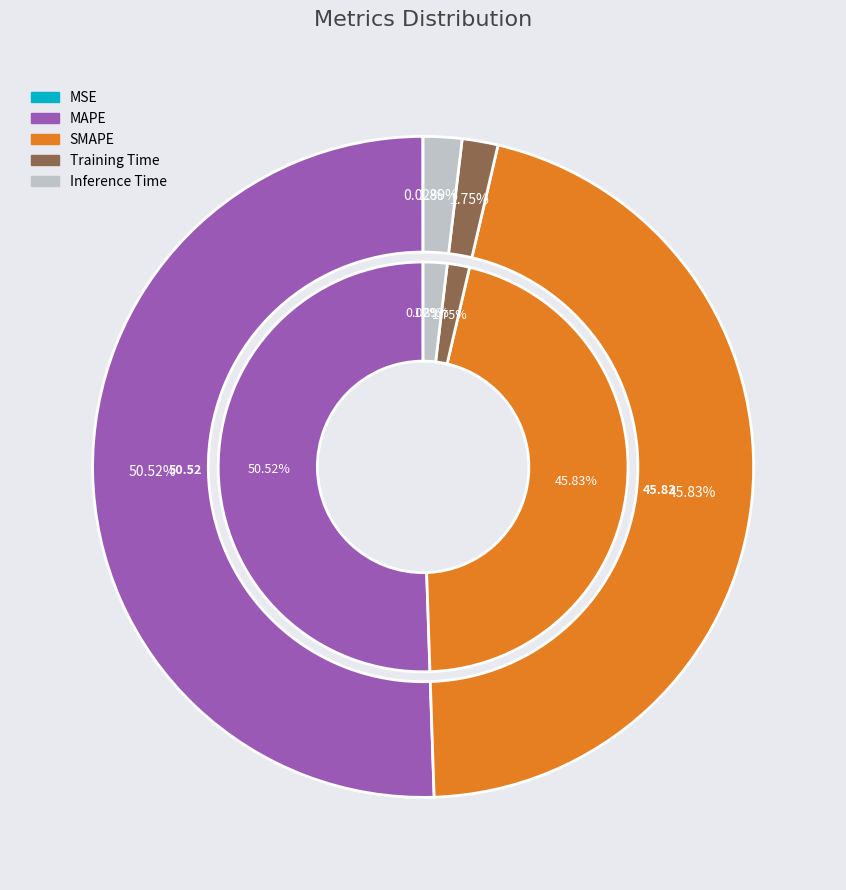

What percentage is the SMAPE slice, to the nearest percent?

46%